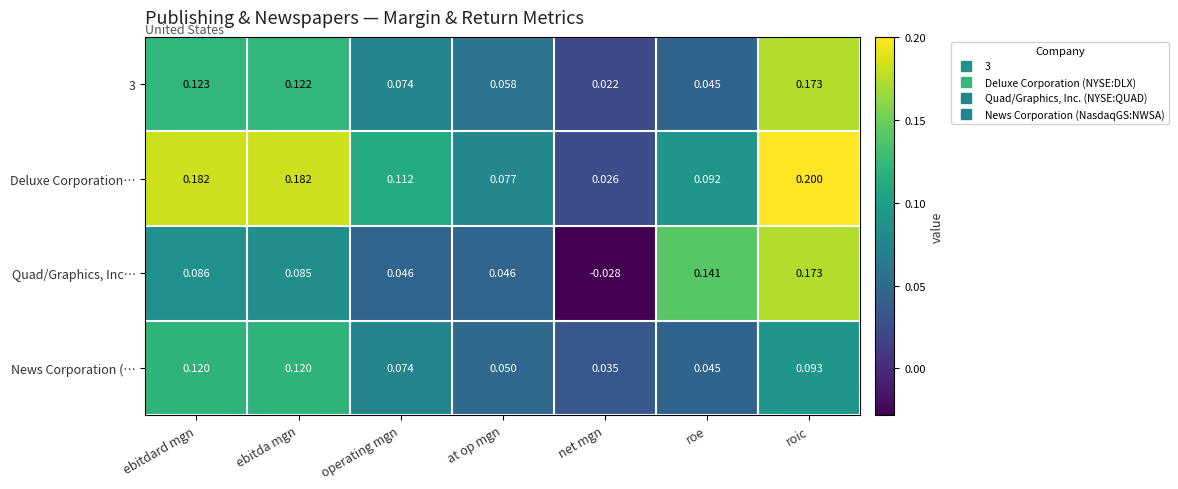

Between ebitdard mgn and roe, which series saw the biggest shift?

Deluxe Corporation…